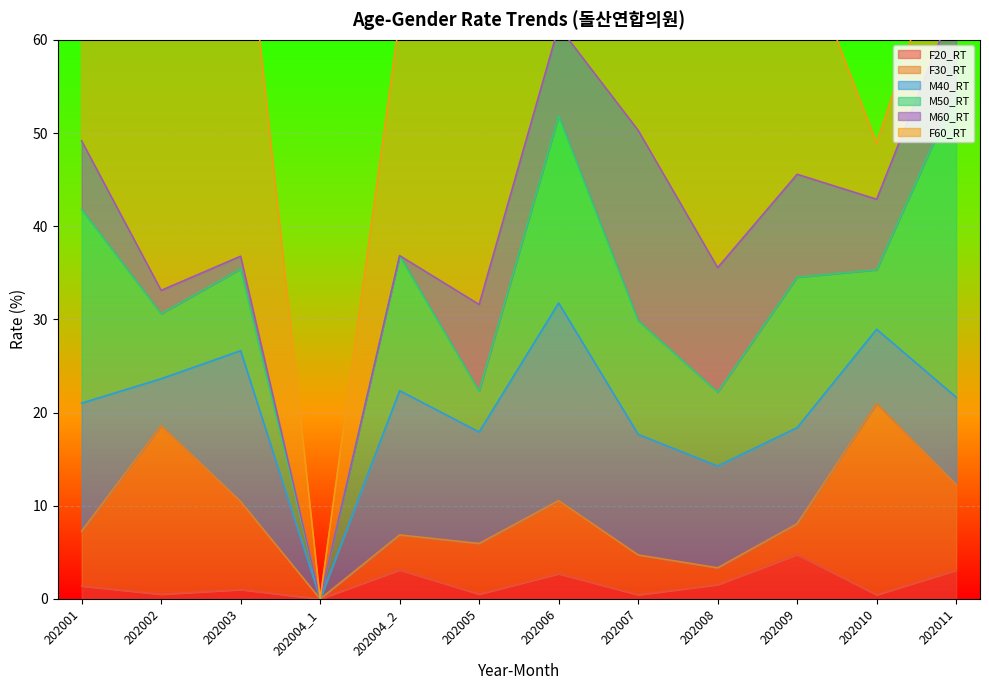

At how many categories does at least one series exceed 22?

7